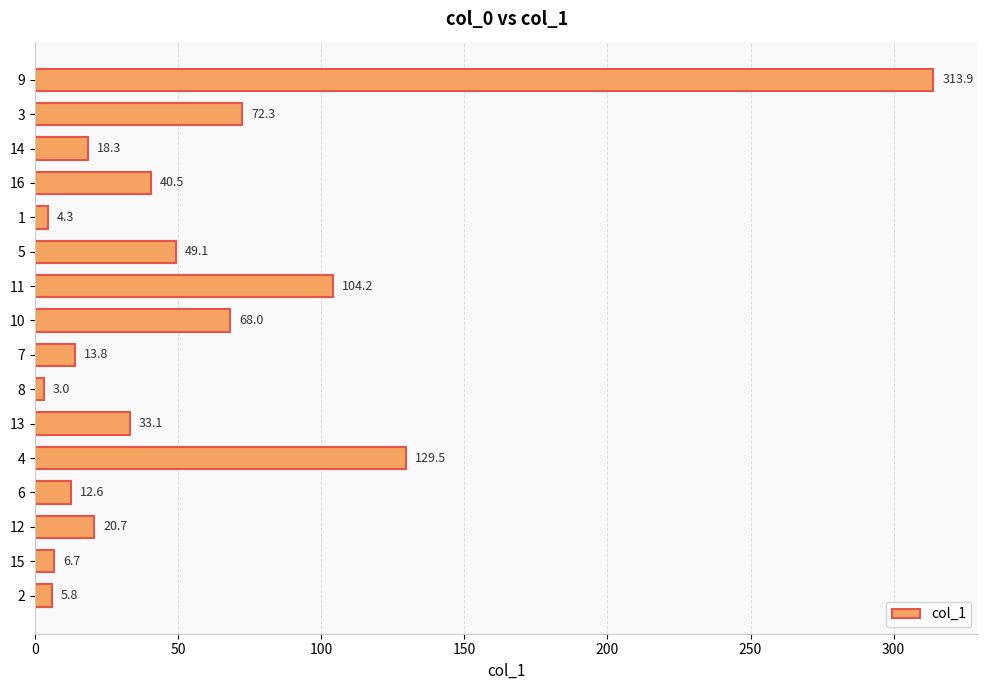

List the labels in order of value, largest first.

9, 4, 11, 3, 10, 5, 16, 13, 12, 14, 7, 6, 15, 2, 1, 8